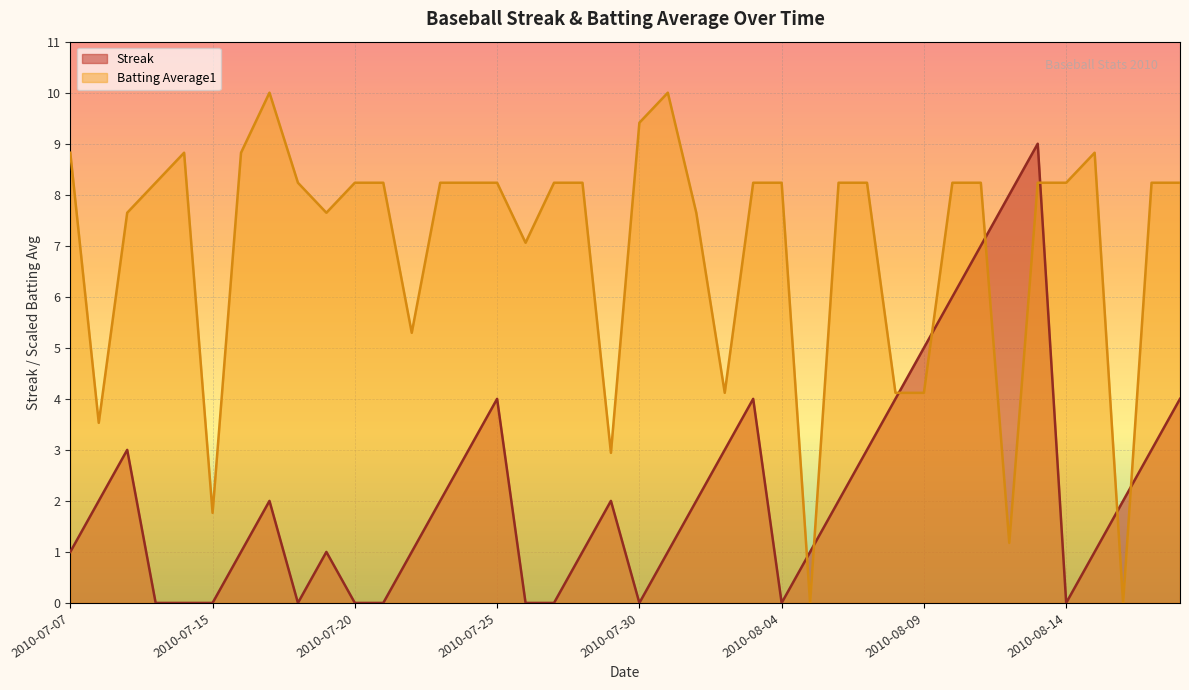

What is the average value of the Batting Average1 series?

7.0